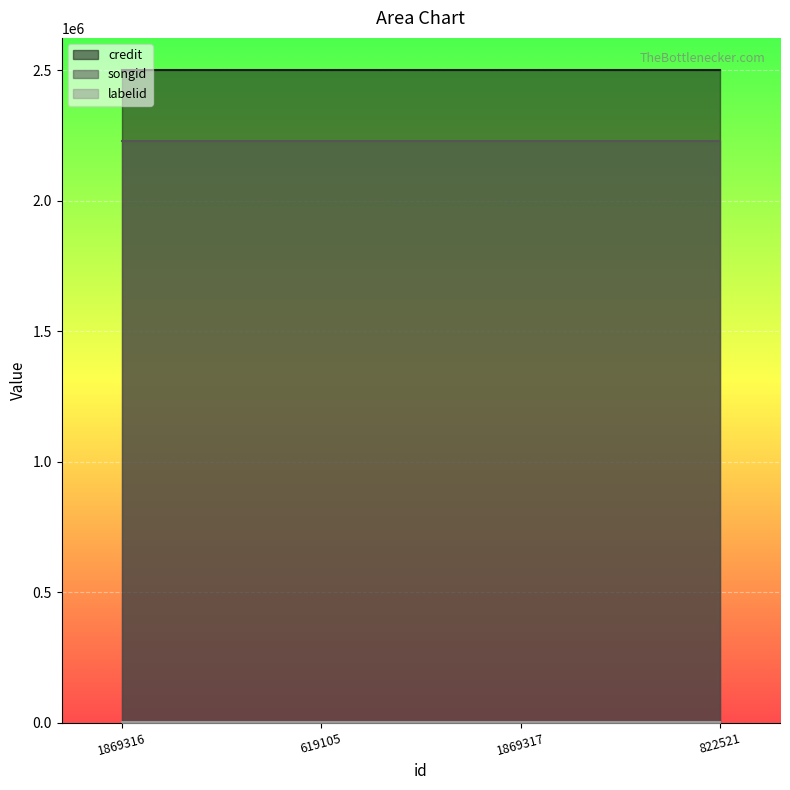

What is the lowest value of the credit series?

2499778